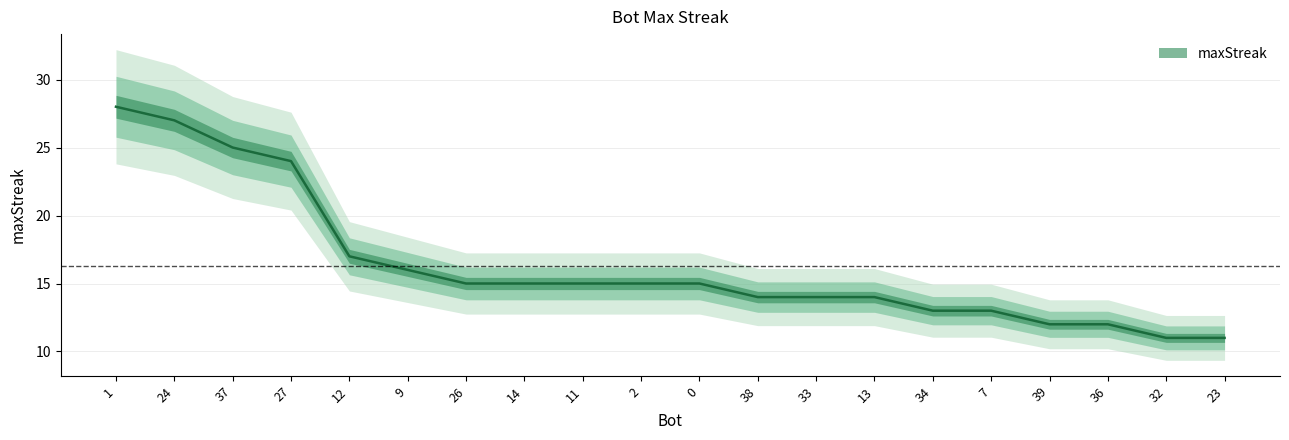

Rank the categories by value from highest to lowest.

1, 24, 37, 27, 12, 9, 26, 14, 11, 2, 0, 38, 33, 13, 34, 7, 39, 36, 32, 23